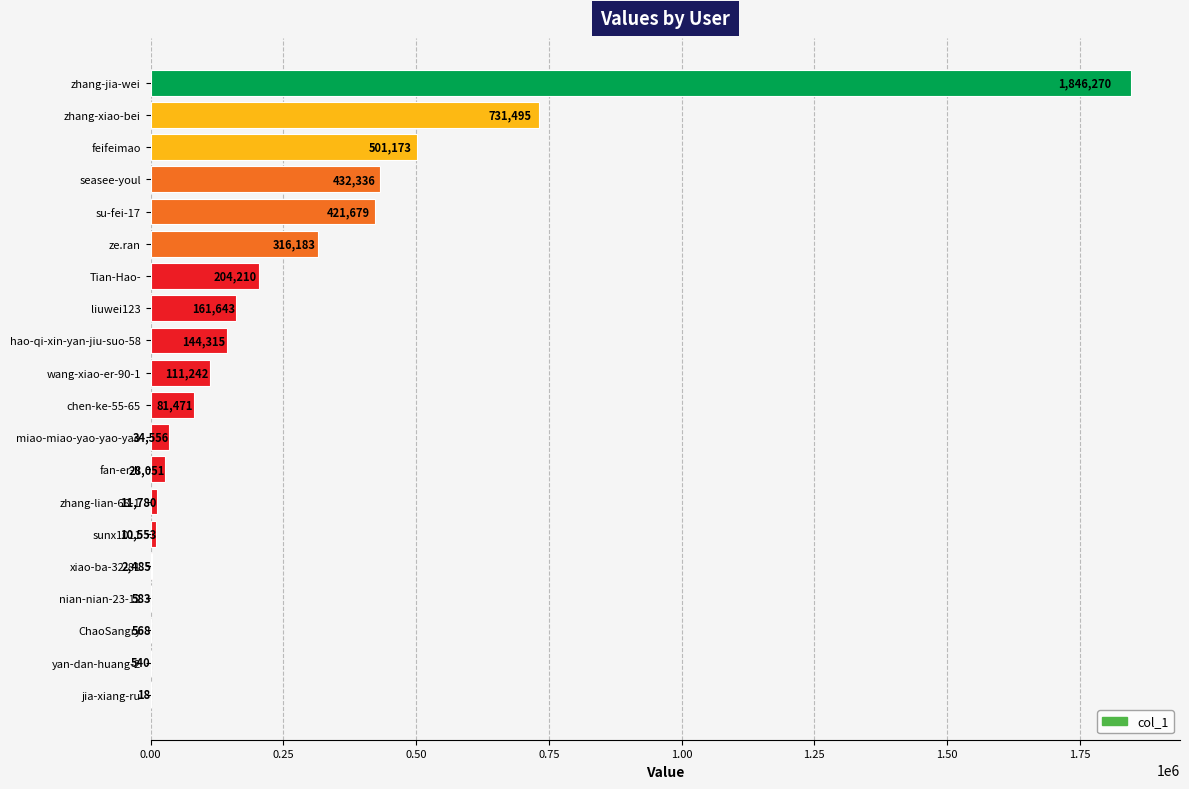

What is the sum of all values?

5041151